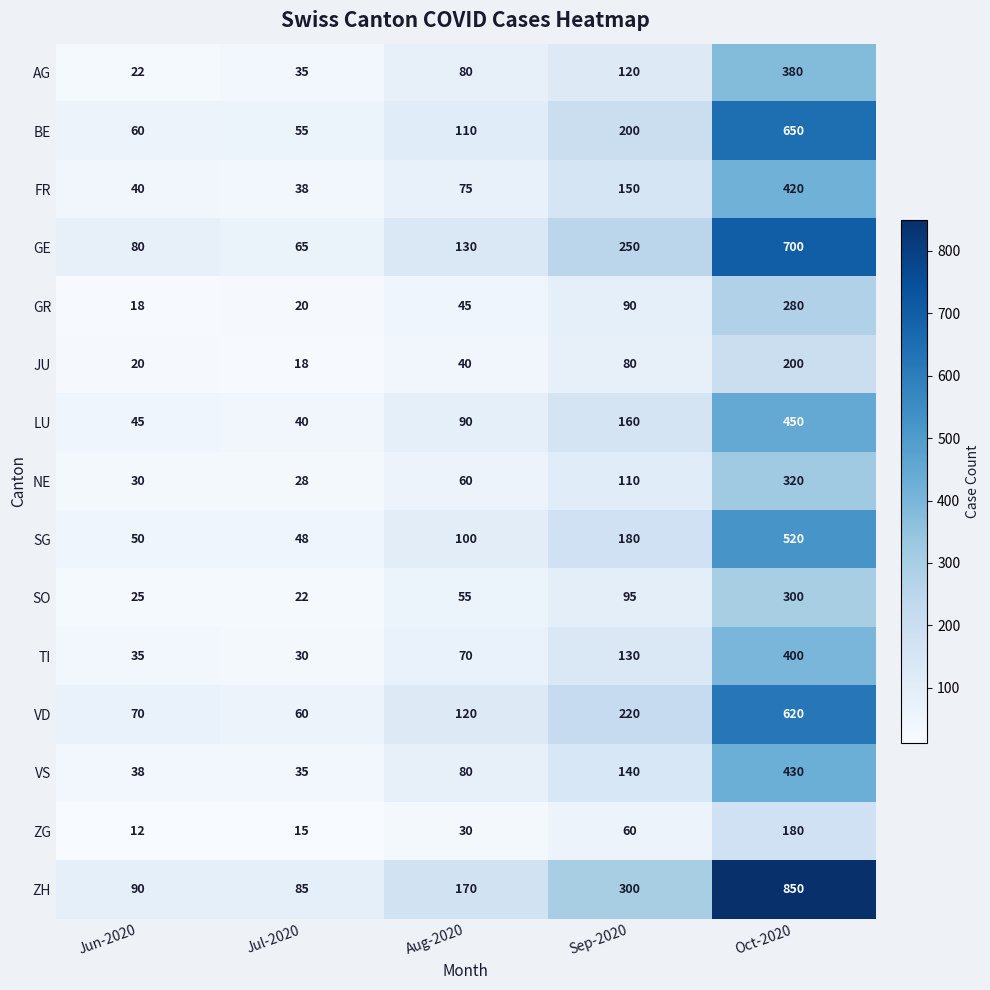

How many distinct data groups are displayed?

15